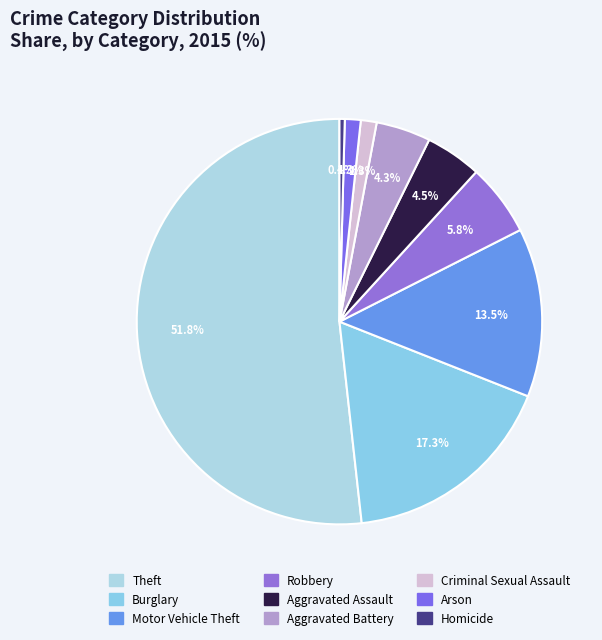

What percentage do Theft and Motor Vehicle Theft together represent?

65.2%